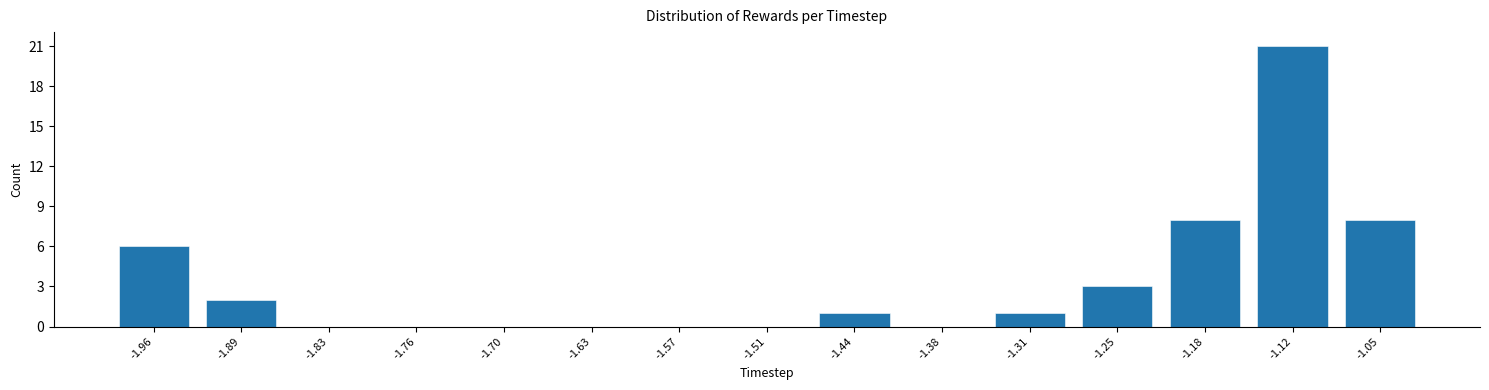

Reading left to right, extract all data points from this chart.

-1.96=6	-1.89=2	-1.83=0	-1.76=0	-1.70=0	-1.63=0	-1.57=0	-1.51=0	-1.44=1	-1.38=0	-1.31=1	-1.25=3	-1.18=8	-1.12=21	-1.05=8